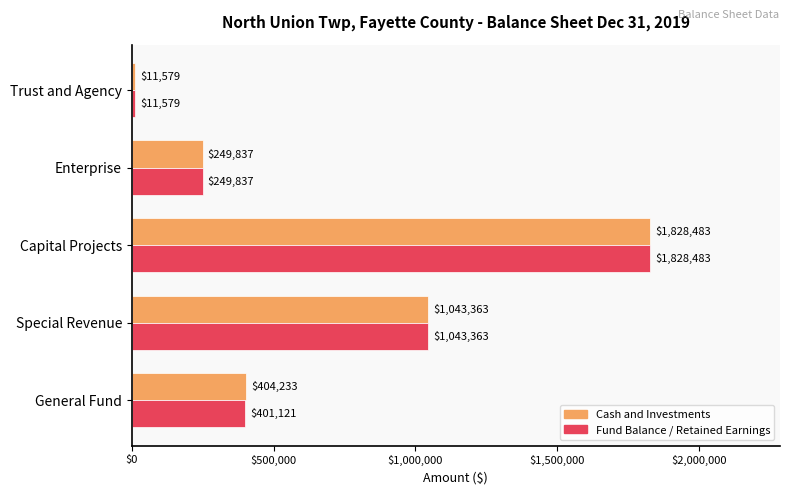

List the series in order of their overall mean, lowest first.

Fund Balance / Retained Earnings, Cash and Investments